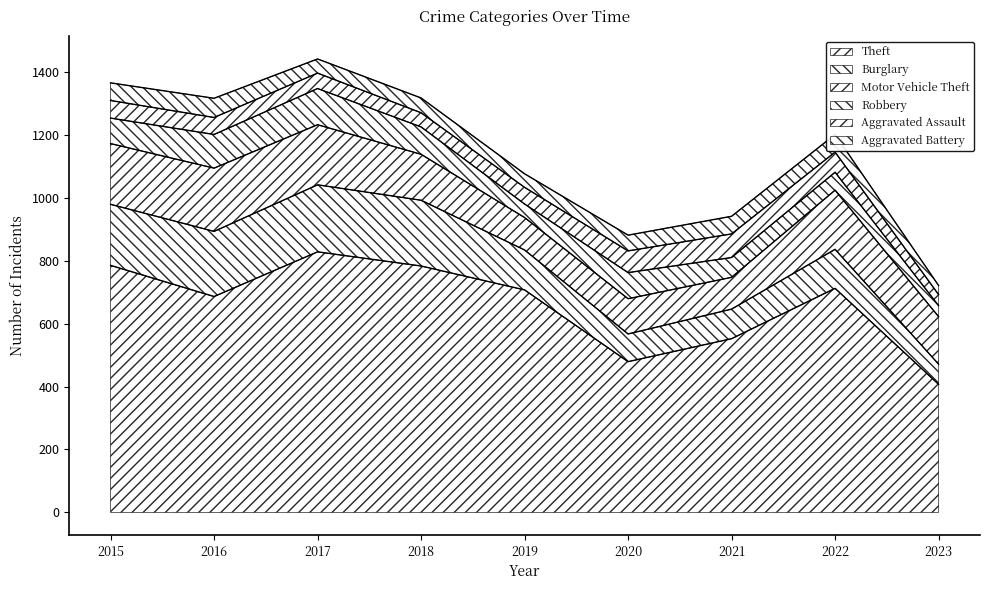

Between 2016 and 2023, which series saw the biggest shift?

Theft